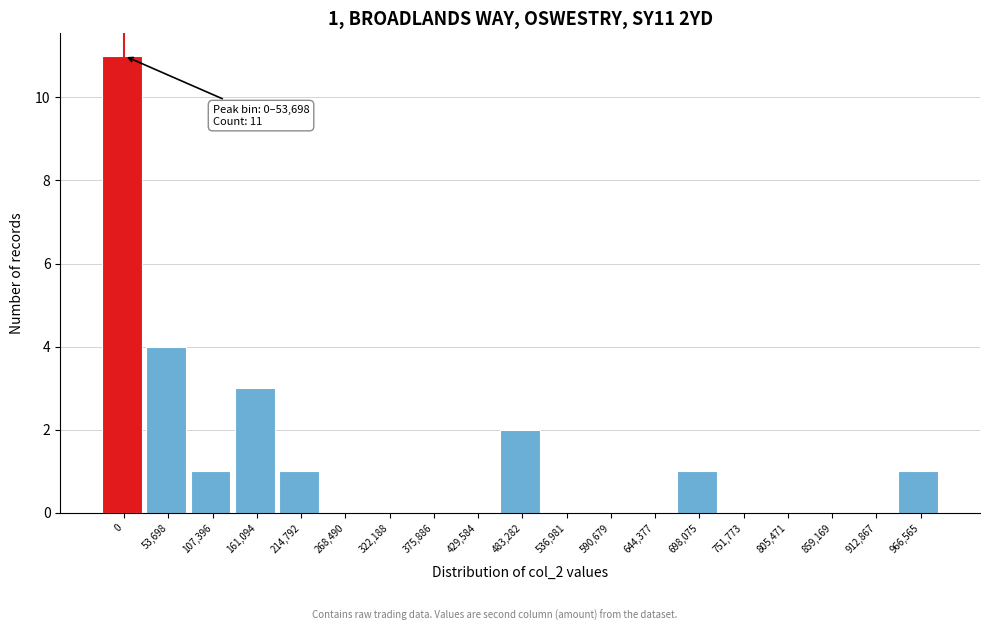

Reading right to left, list all the values displayed in this chart.

966,565=1	912,867=0	859,169=0	805,471=0	751,773=0	698,075=1	644,377=0	590,679=0	536,981=0	483,282=2	429,584=0	375,886=0	322,188=0	268,490=0	214,792=1	161,094=3	107,396=1	53,698=4	0=11